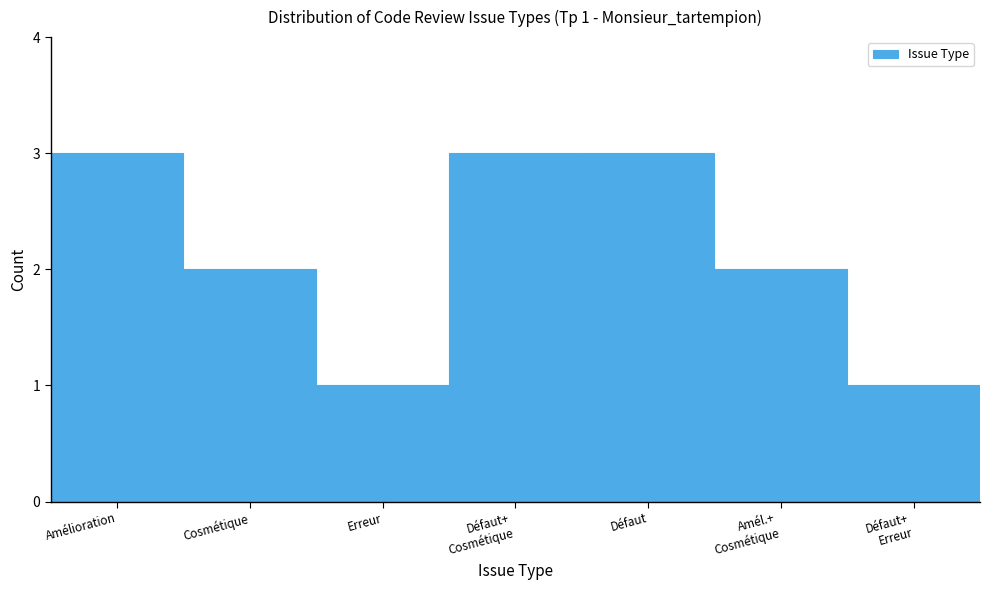

Reading right to left, extract all data points from this chart.

1	2	3	3	1	2	3